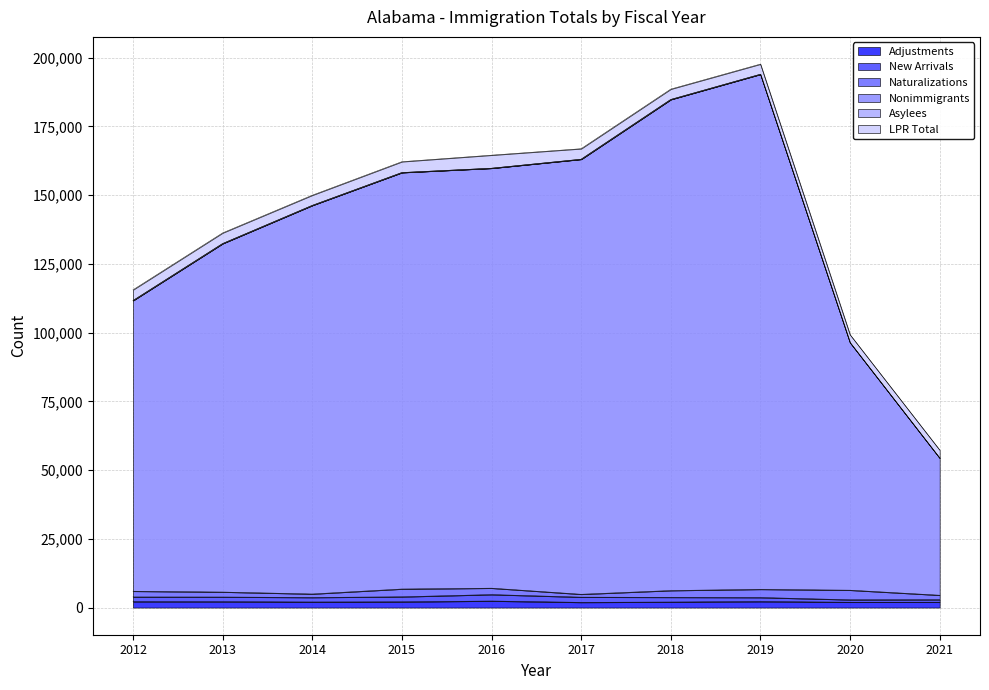

Where is the first local maximum for Adjustments?

2016